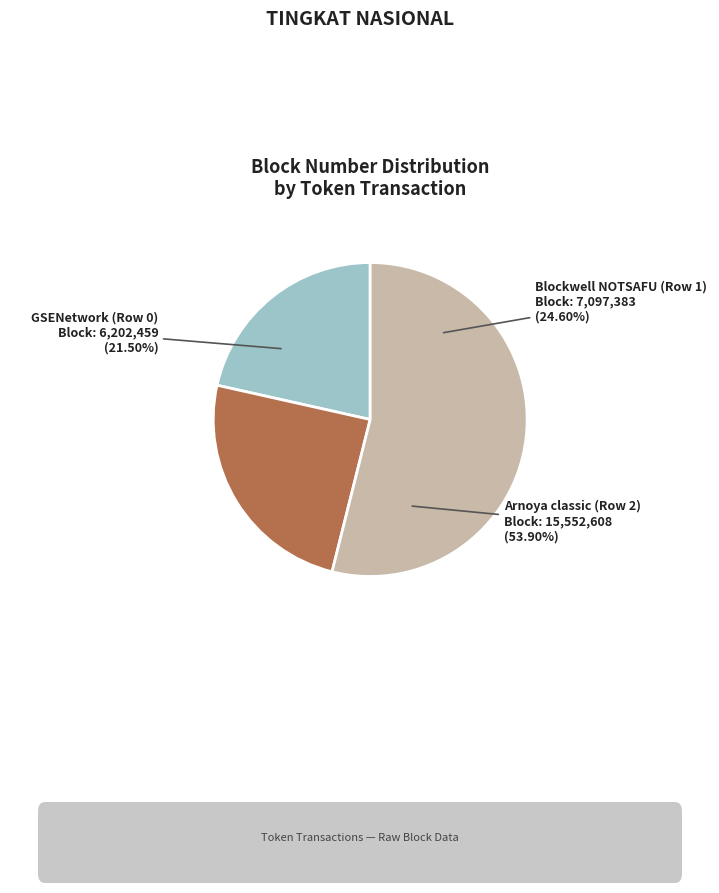

How many slices are in this pie chart?

3